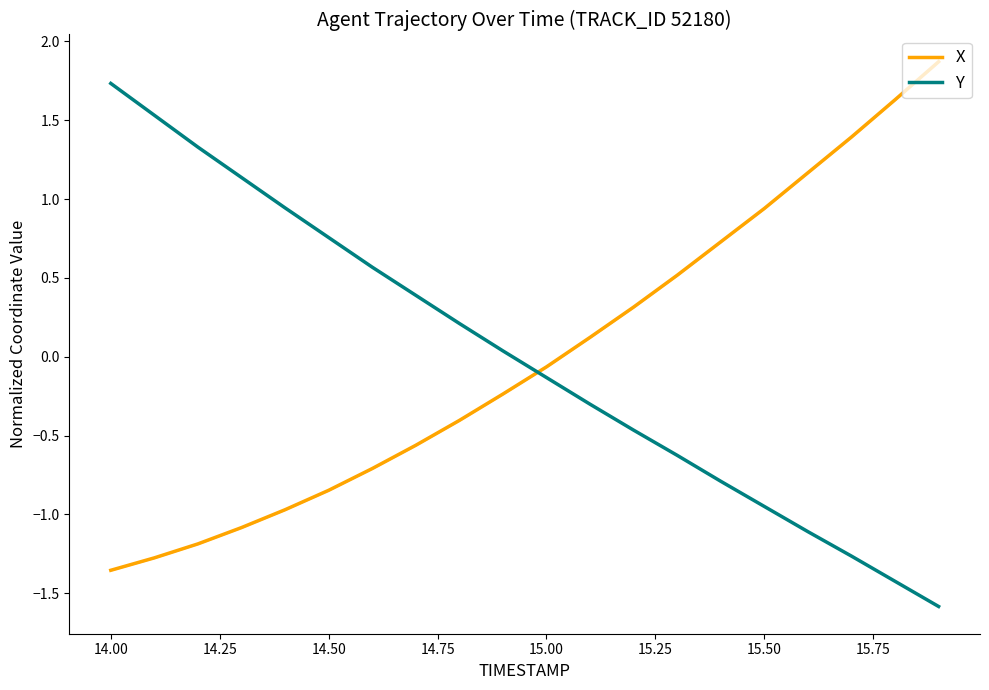

How many times do X and Y cross each other?

1